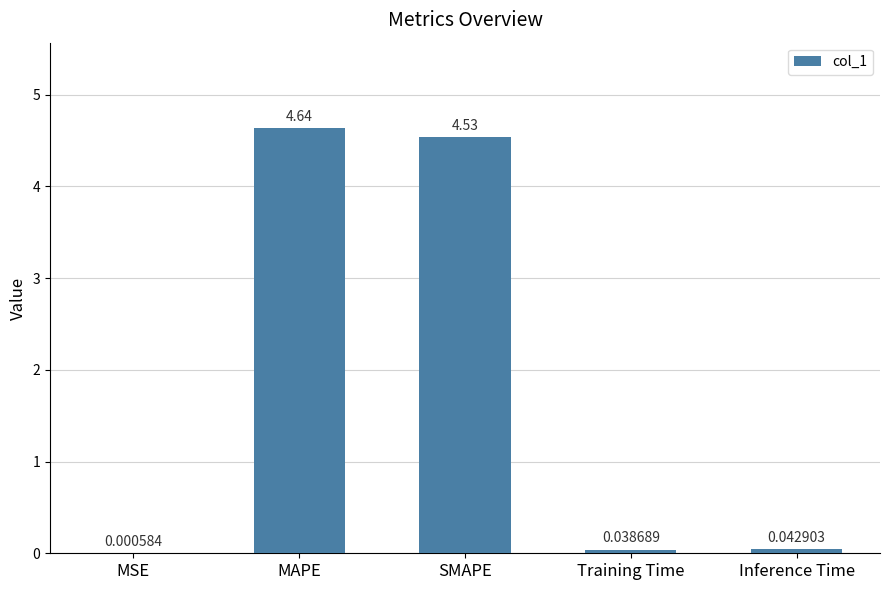

What is the sum of all values?

9.3